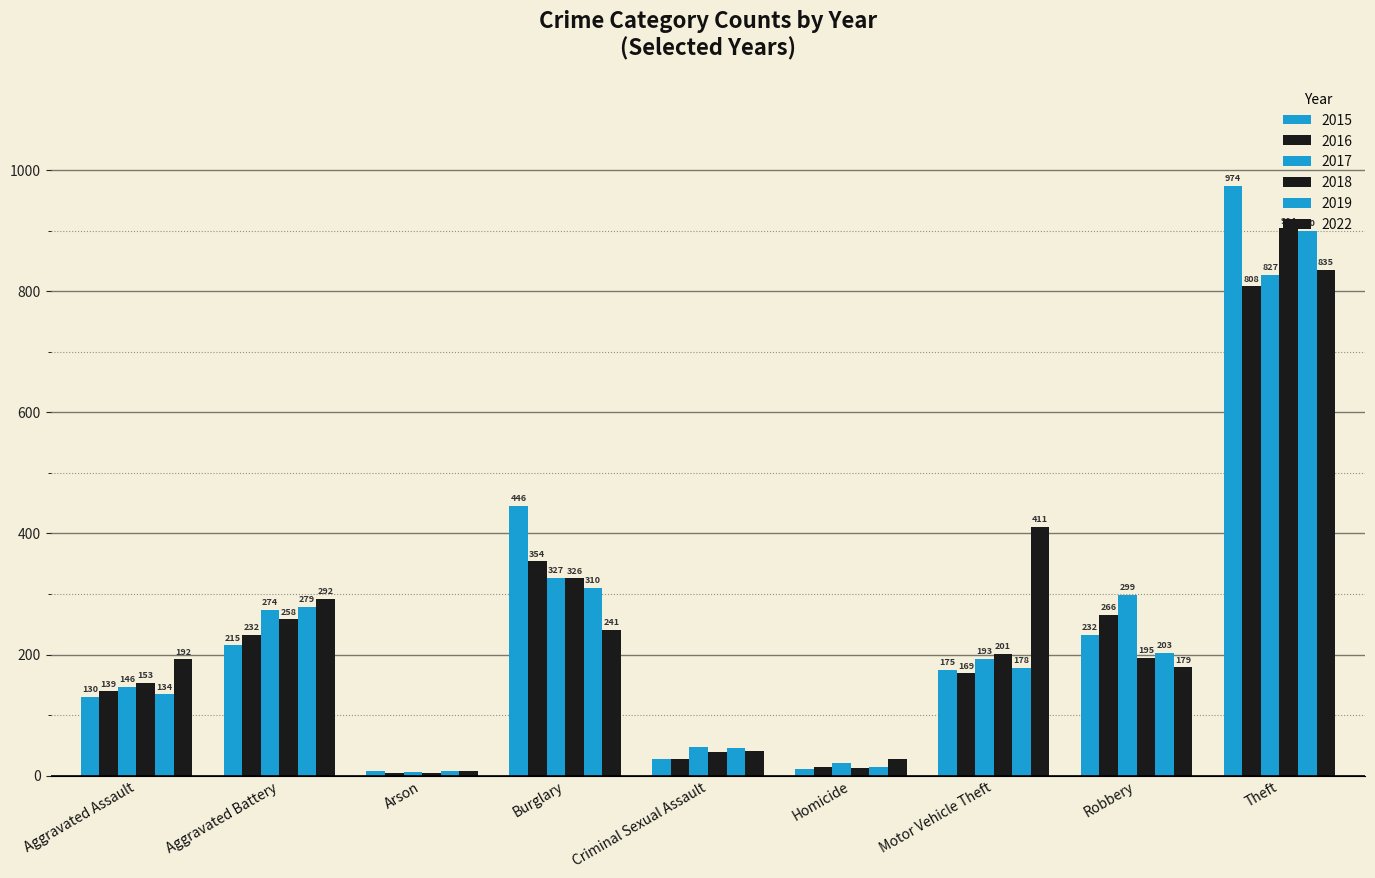

What is the value of the 2017 bar at the 6th from the left?

20